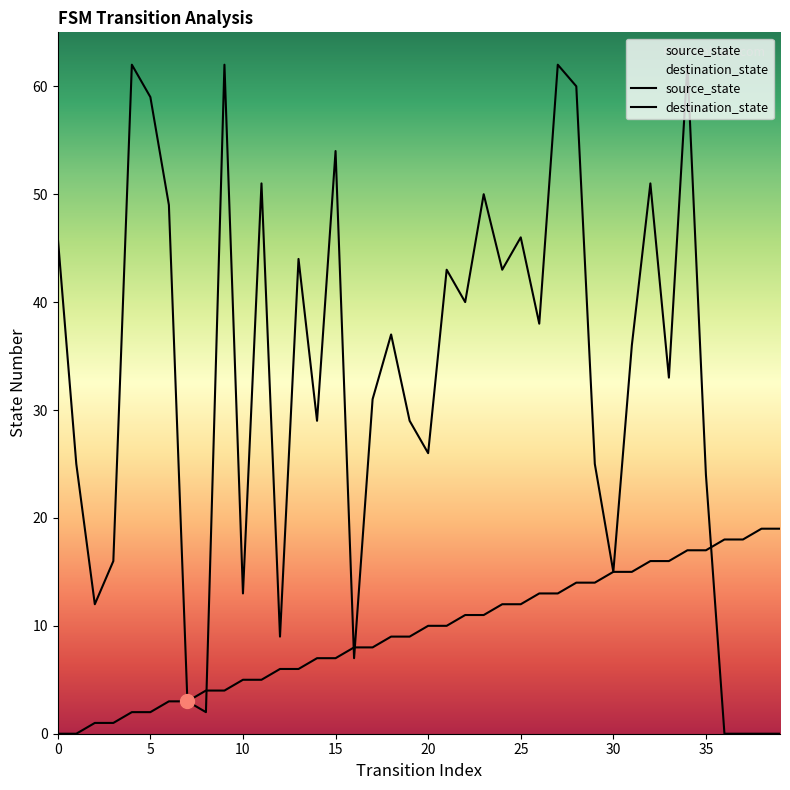

What are all the series names shown in the legend?

source_state, destination_state